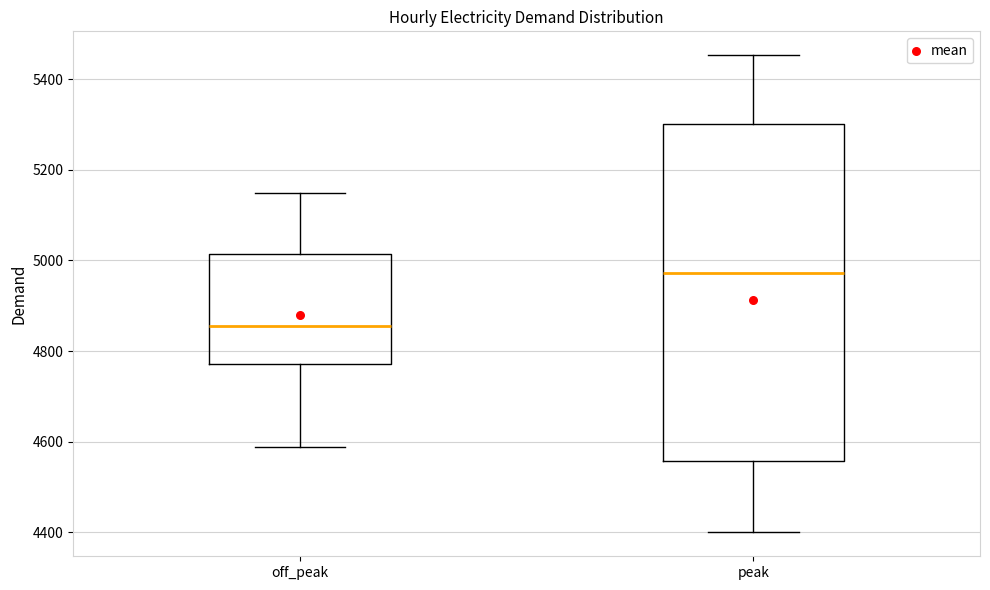

Which box is the tallest, from its lower edge to its upper edge?

peak